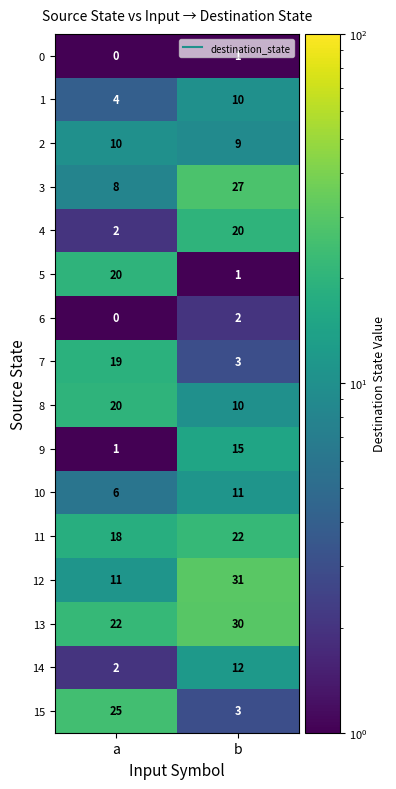

What value does the 5 series have at a, to the nearest 10?

20